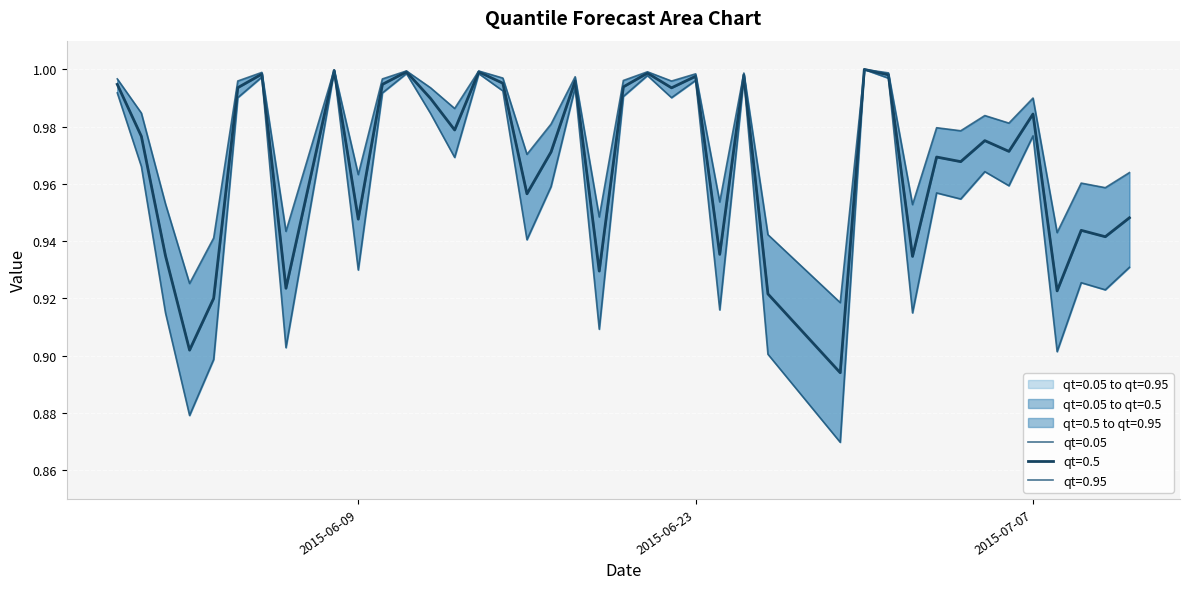

Read the qt=0.5 value at 2015-06-30.

1.0